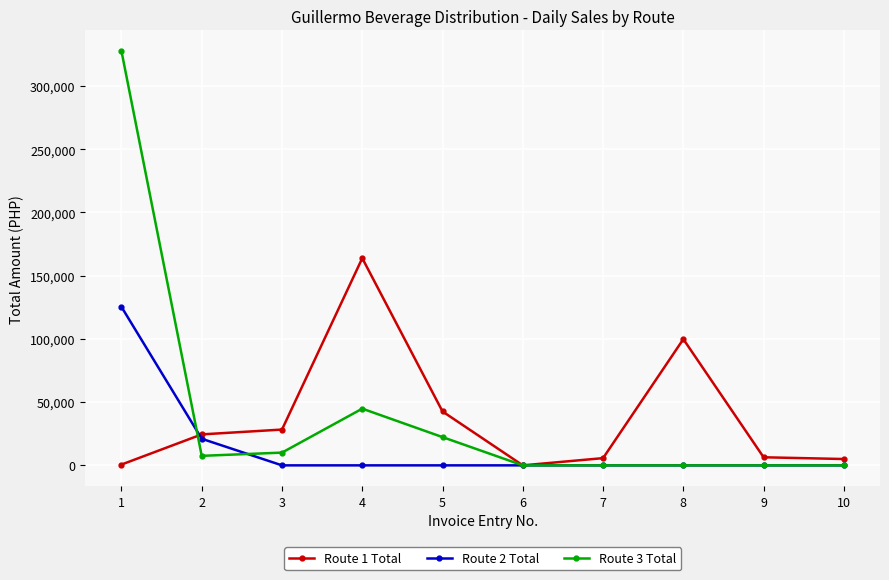

The Route 2 Total series shows 0.0 at 4. True or false?

True